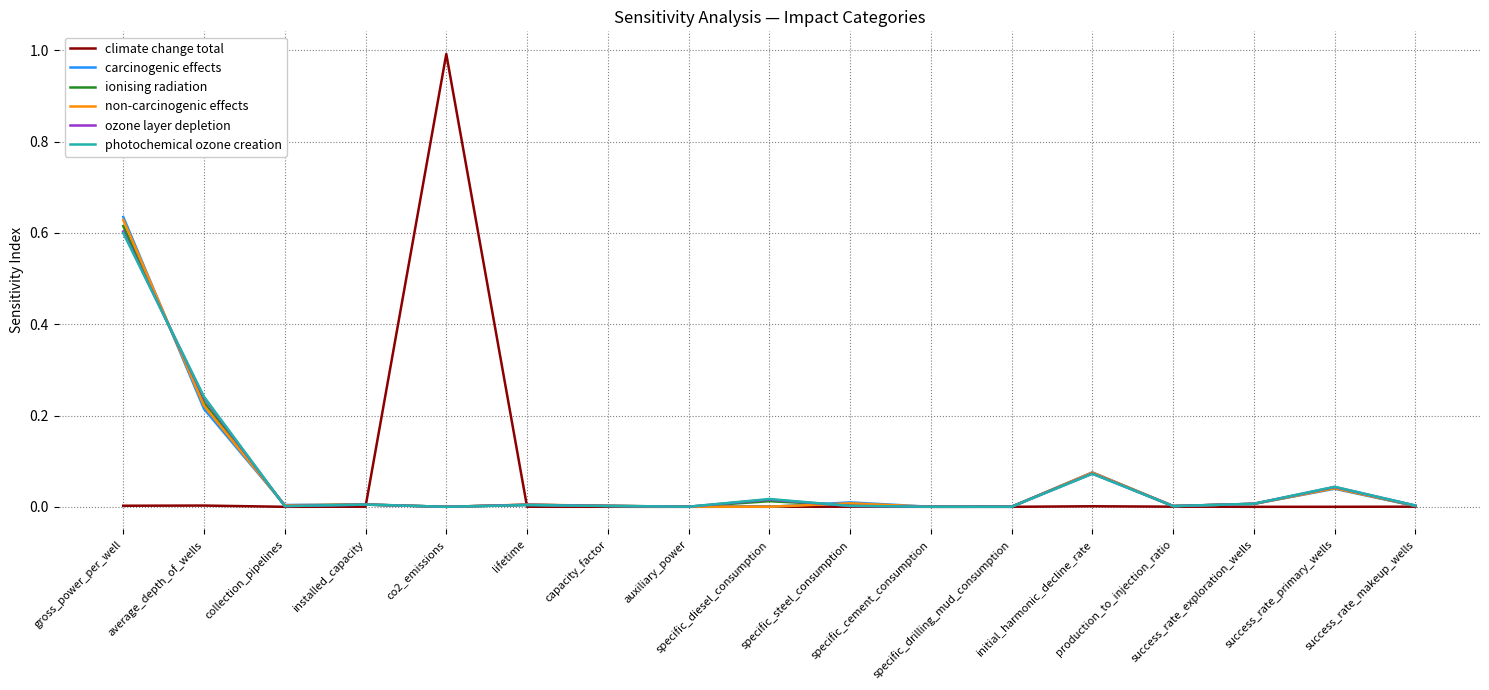

What are all the series names shown in the legend?

climate change total, carcinogenic effects, ionising radiation, non-carcinogenic effects, ozone layer depletion, photochemical ozone creation